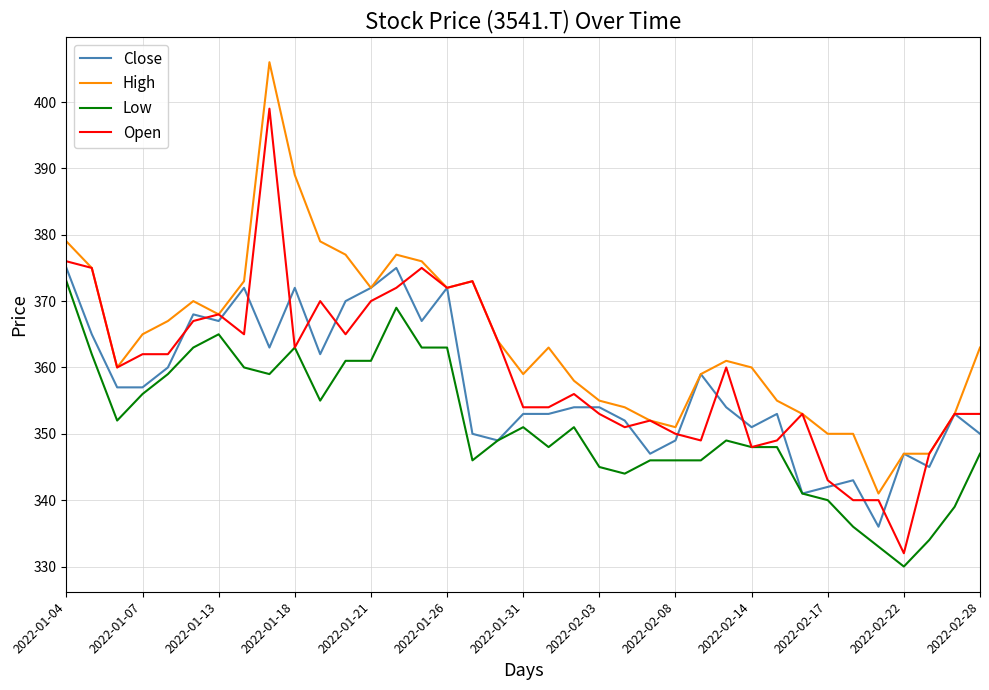

True or false: Low and High intersect in this chart.

False